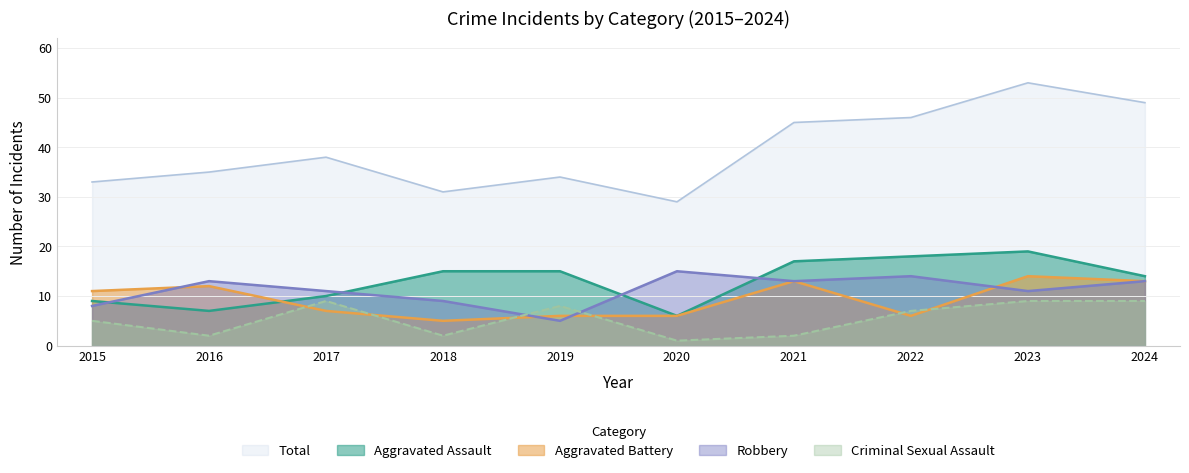

Does the chart have visible grid lines?

Yes